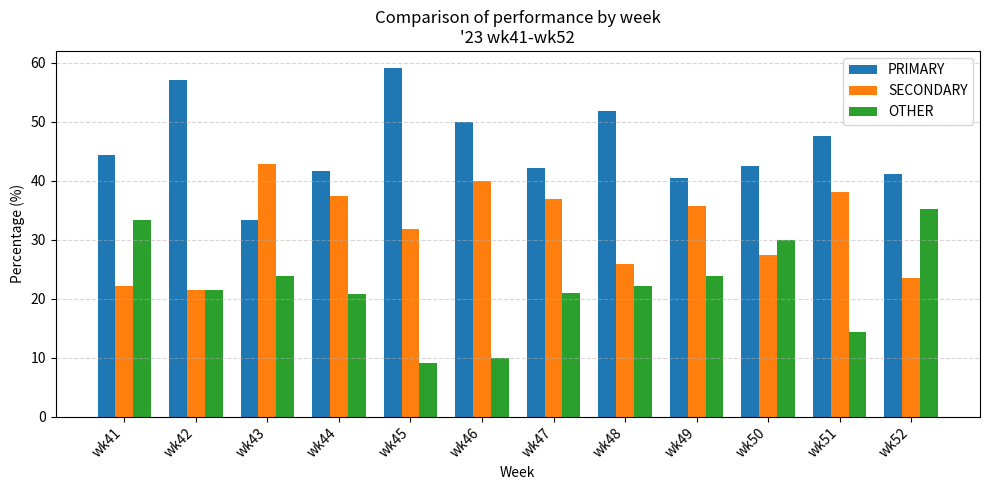

What is the difference between the highest and lowest values at wk41?

22.2